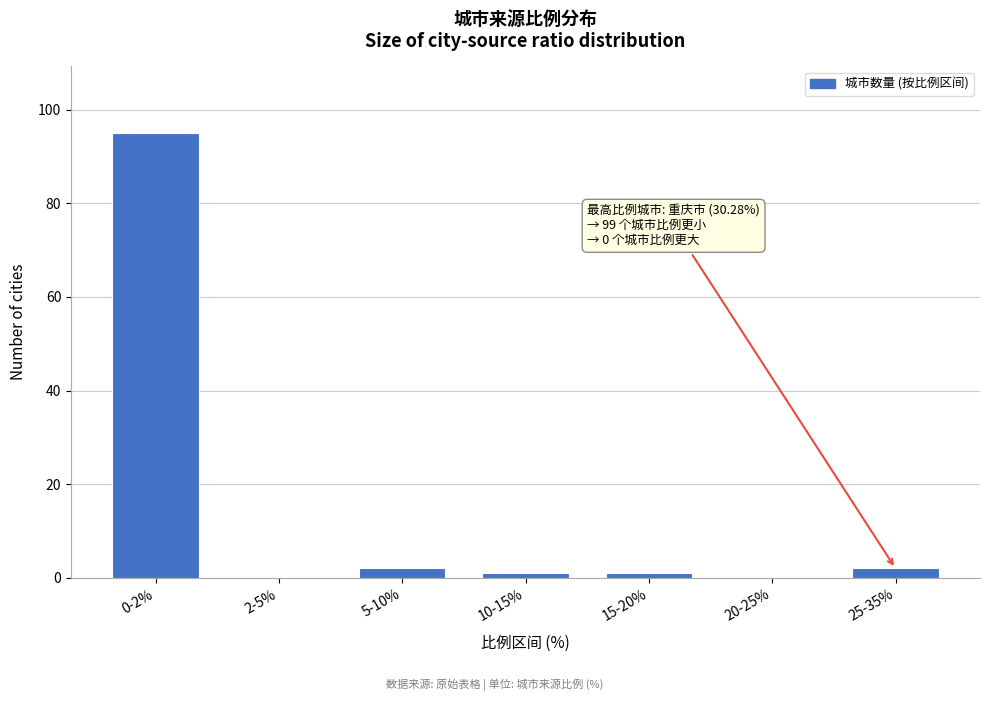

Reading left to right, what are all the values shown in this chart?

0-2%=95	2-5%=0	5-10%=2	10-15%=1	15-20%=1	20-25%=0	25-35%=2